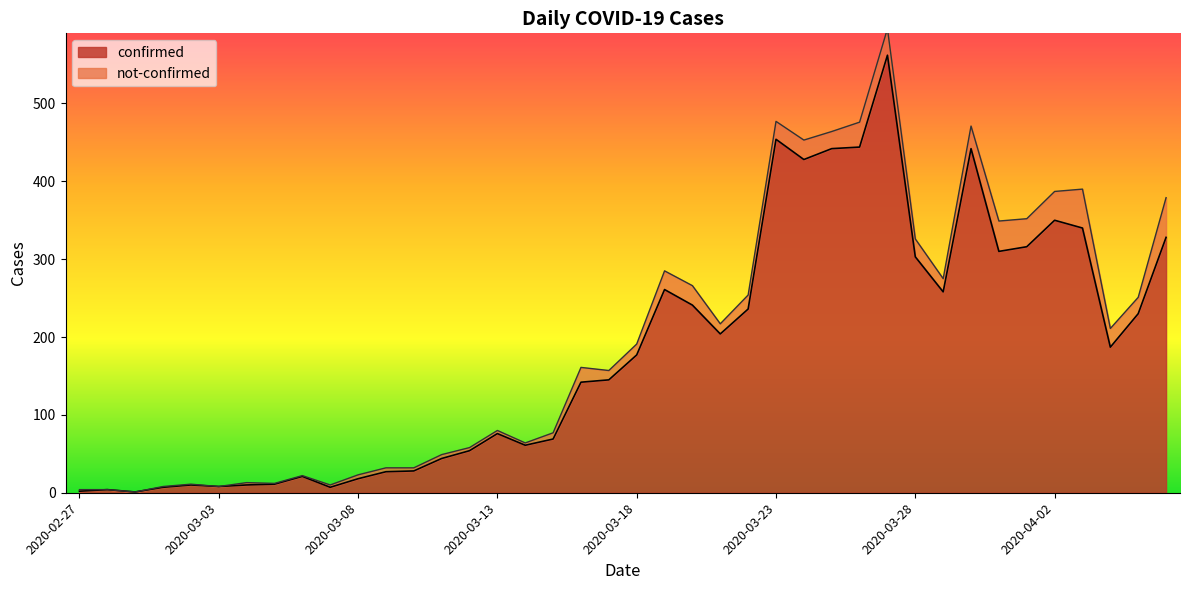

What is the label of the 25th point from the right?

2020-03-13